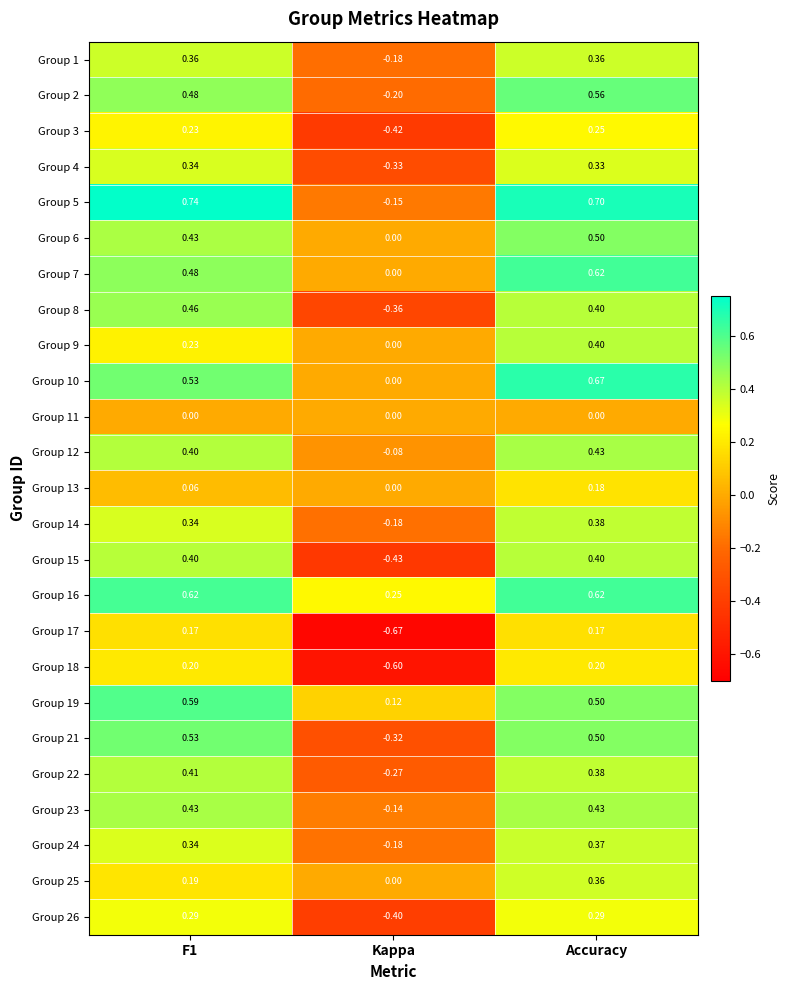

At which label does Group 24 reach its peak?

Accuracy